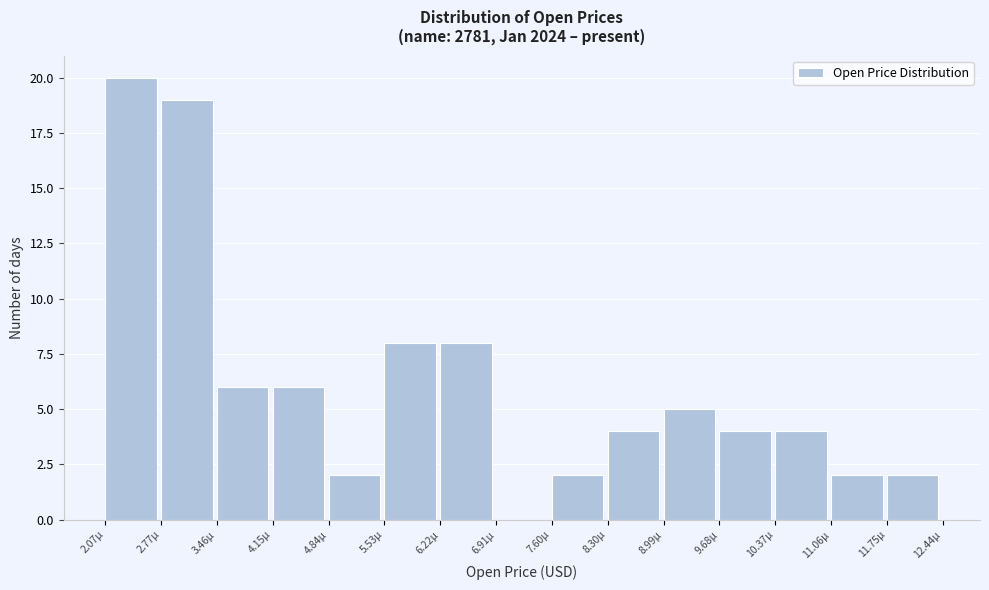

Reading right to left, what are all the values shown in this chart?

11.75µ=2	11.06µ=2	10.37µ=4	9.68µ=4	8.99µ=5	8.30µ=4	7.60µ=2	6.91µ=0	6.22µ=8	5.53µ=8	4.84µ=2	4.15µ=6	3.46µ=6	2.77µ=19	2.07µ=20